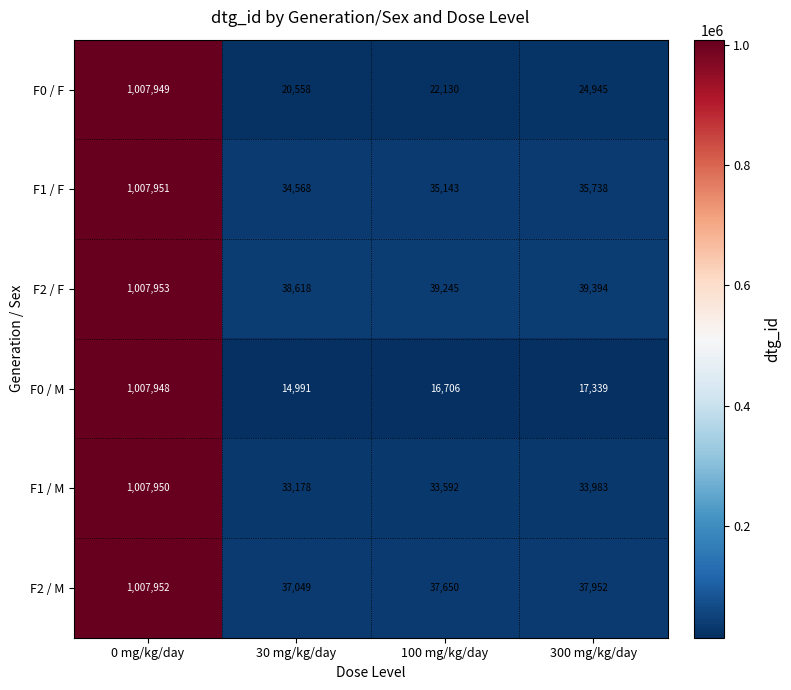

List the labels in order of F2 / M value, largest first.

0 mg/kg/day, 300 mg/kg/day, 100 mg/kg/day, 30 mg/kg/day